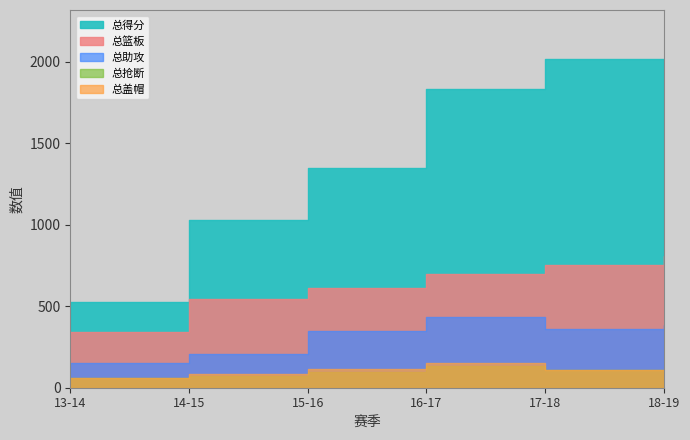

Which category has the highest value across all series?

17-18